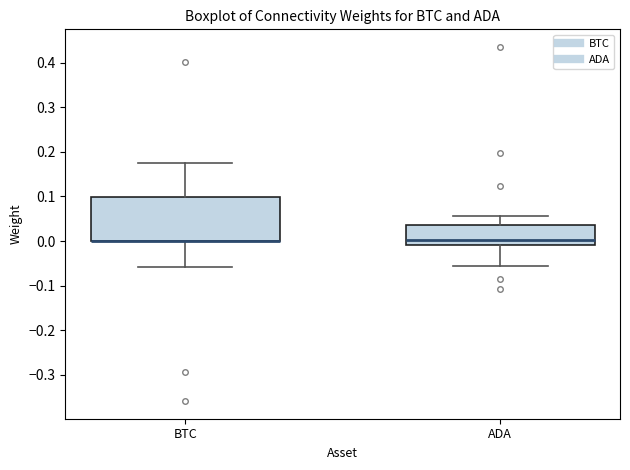

Reading left to right, transcribe this box plot: for each box, give where its median line is, the range the box spans, and where its two whiskers end, as read against the y-axis. The values are not printed on the chart, so give them approximately, as read against the axis.

BTC: median 0.00 (drawn on the box's lower edge), box 0.00 to 0.10, whiskers -0.06 to 0.18
ADA: median 0.00, box -0.01 to 0.04, whiskers -0.05 to 0.06